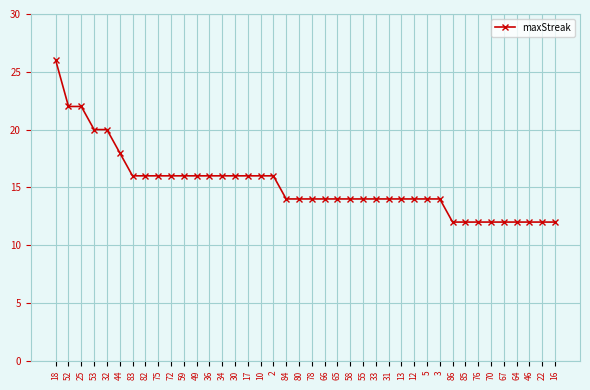

Which has a higher value, 25 or 67?

25